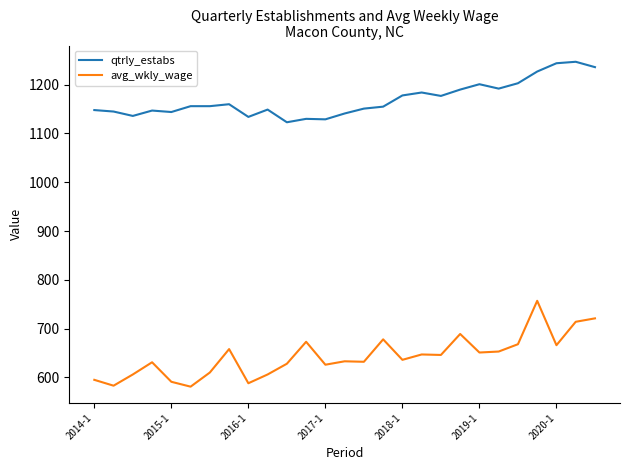

True or false: avg_wkly_wage has more than 2 interior local peaks.

True